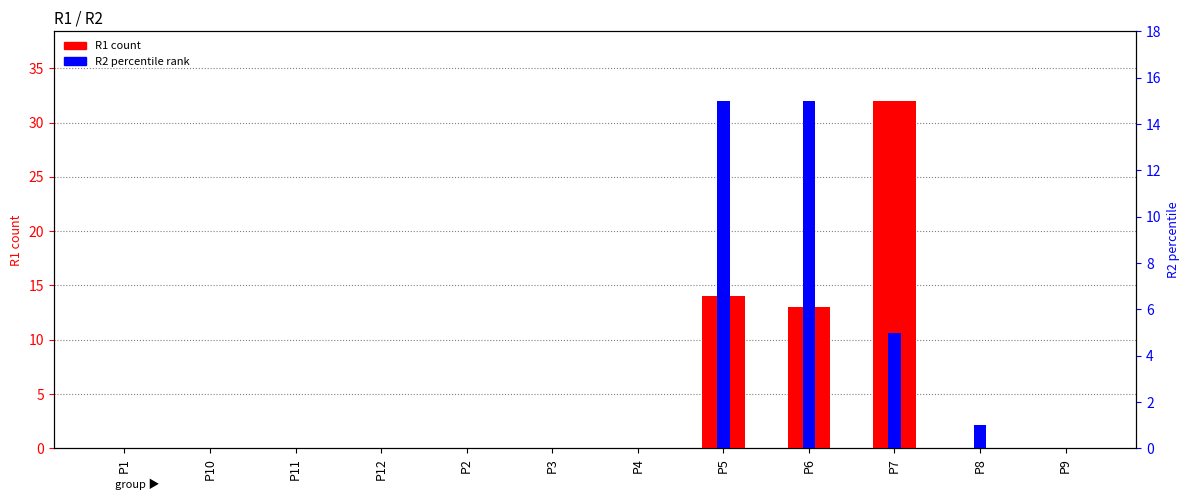

Which series has the widest spread of values?

R1